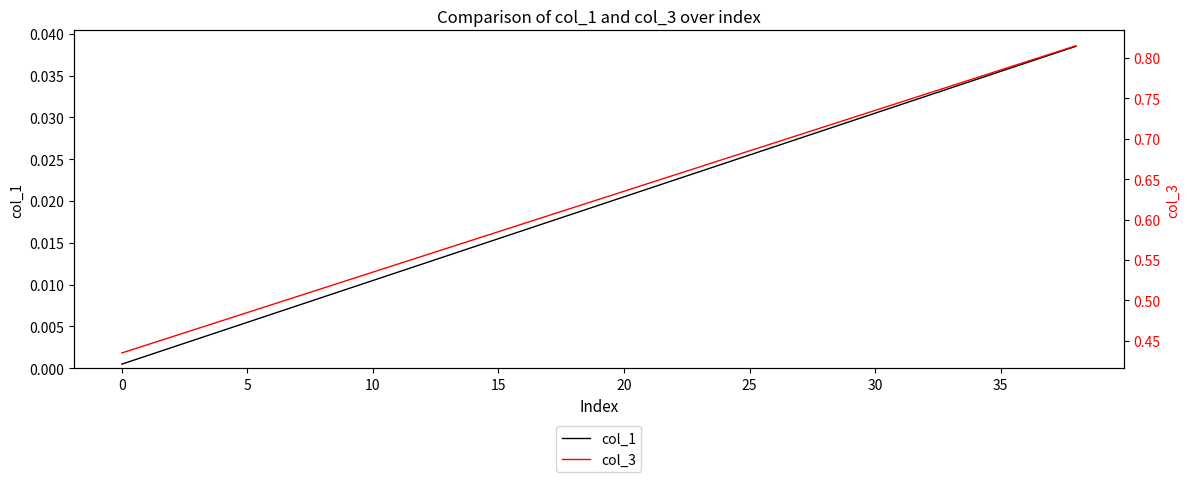

True or false: col_1 and col_3 intersect in this chart.

False